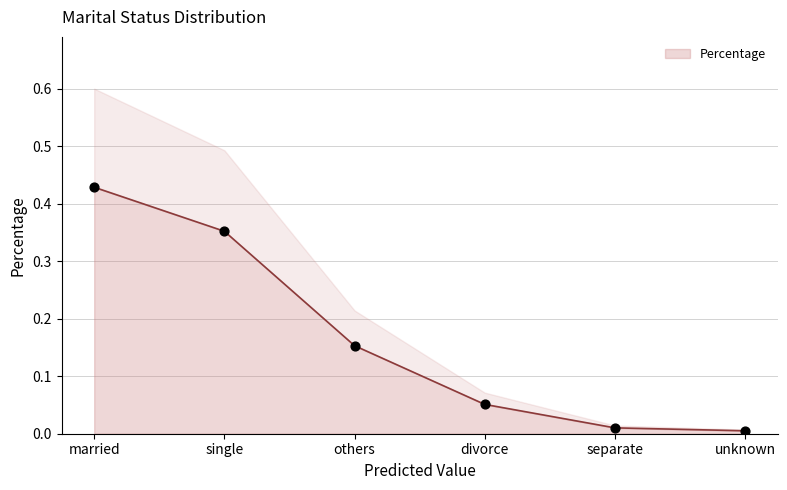

Between single and divorce, which is larger?

single